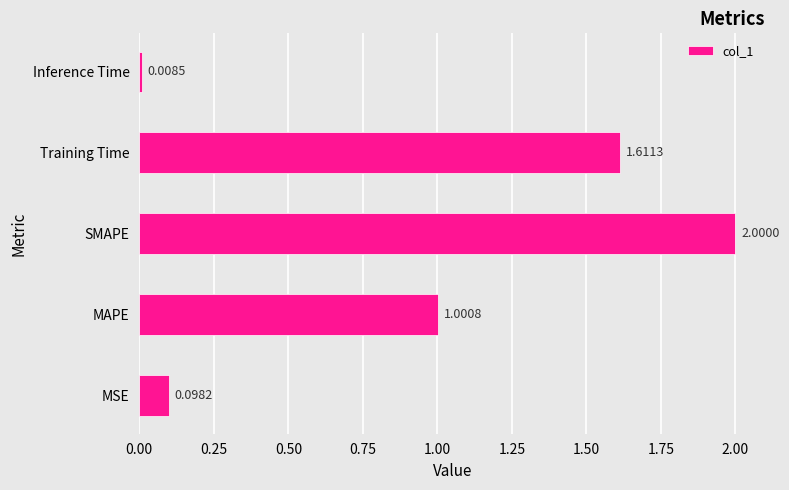

List the labels in order of value, smallest first.

Inference Time, MSE, MAPE, Training Time, SMAPE